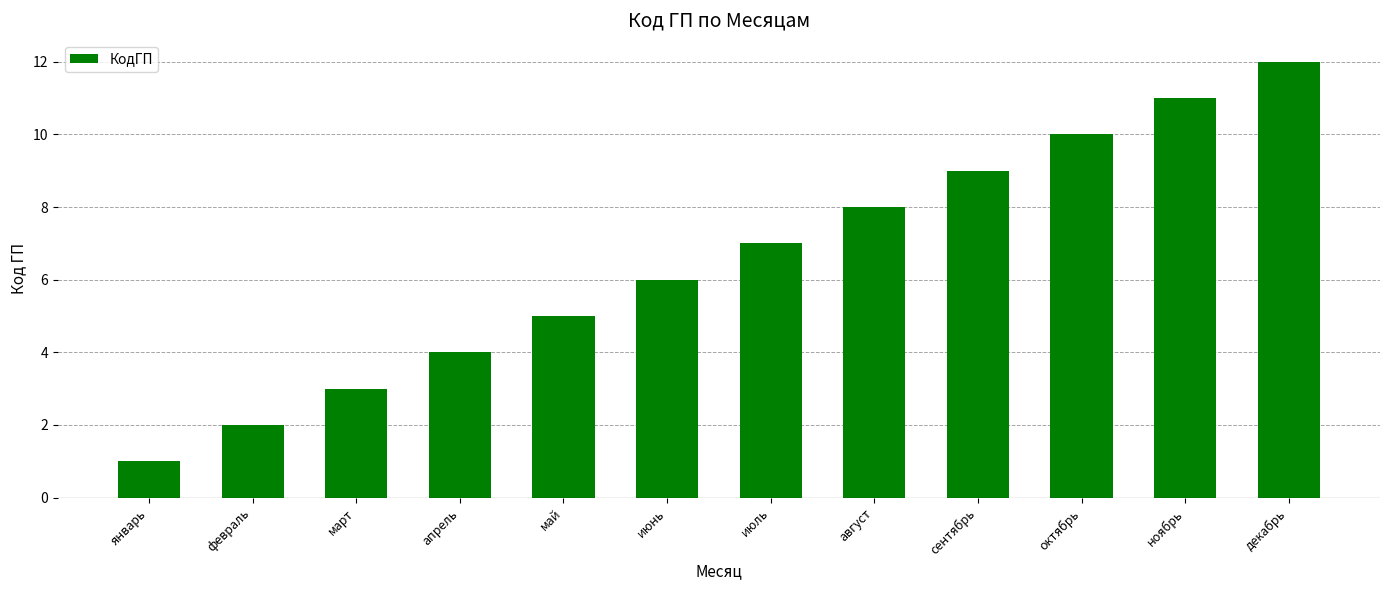

Which has a higher value, ноябрь or январь?

ноябрь